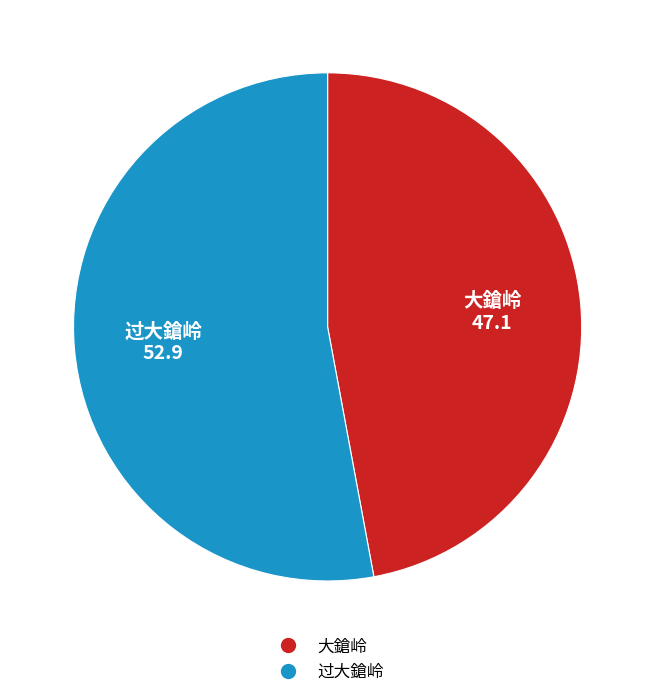

Does 大鎗岭 account for over 50% of the chart?

No